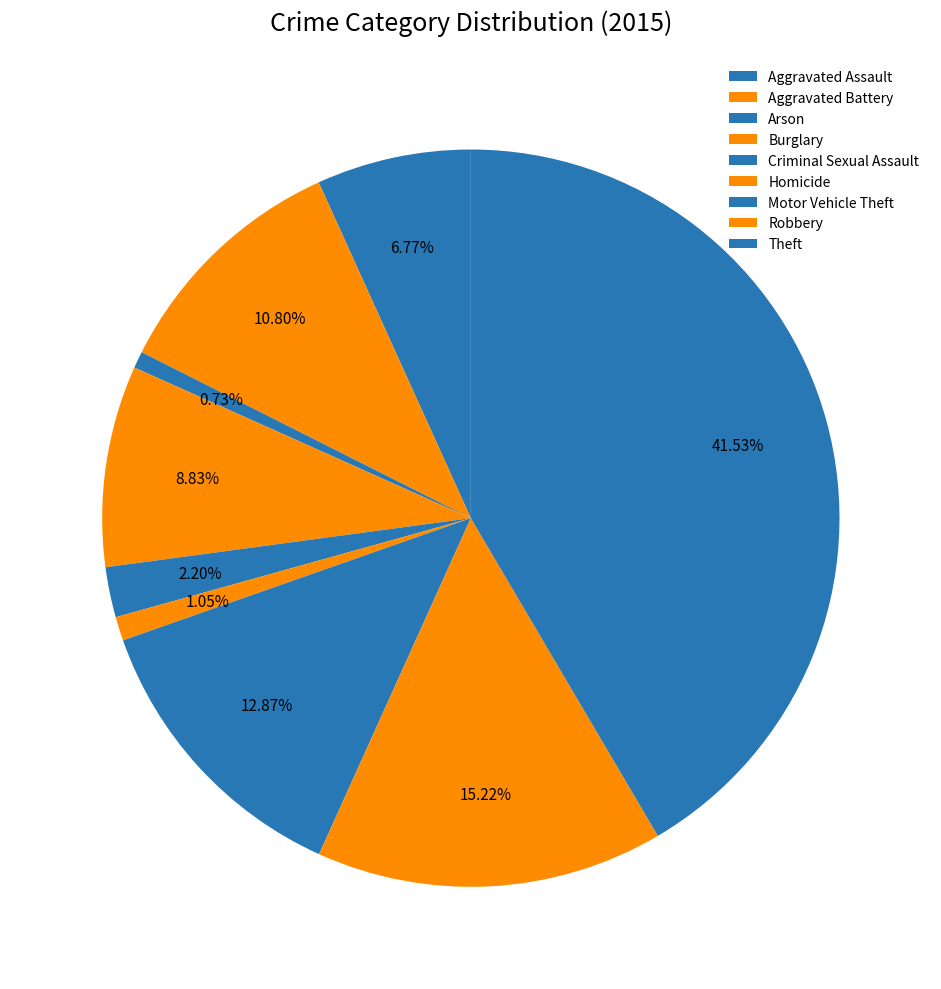

How many slices are in this pie chart?

9